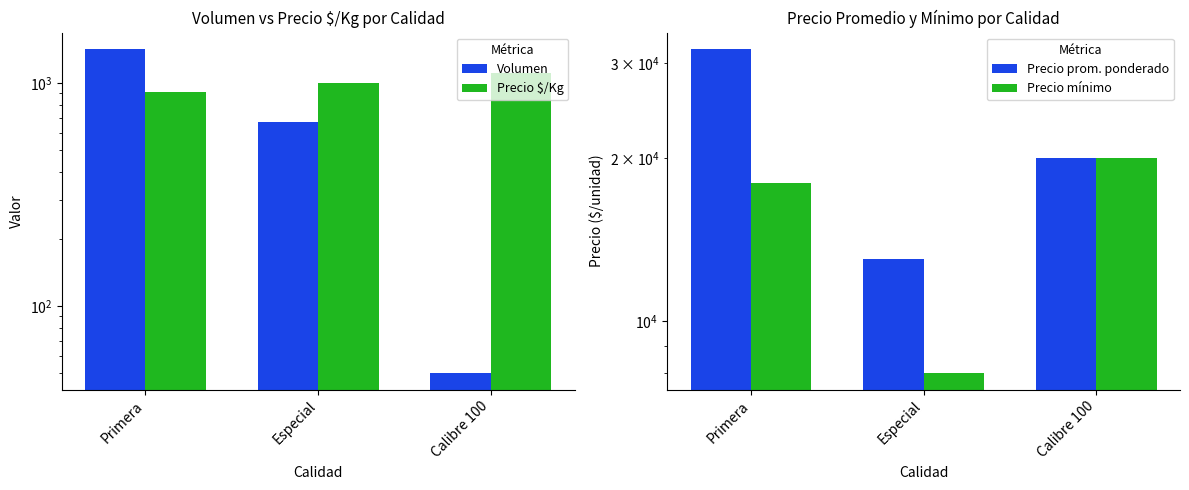

Is it true that Precio mínimo equals 26156 at Primera?

False